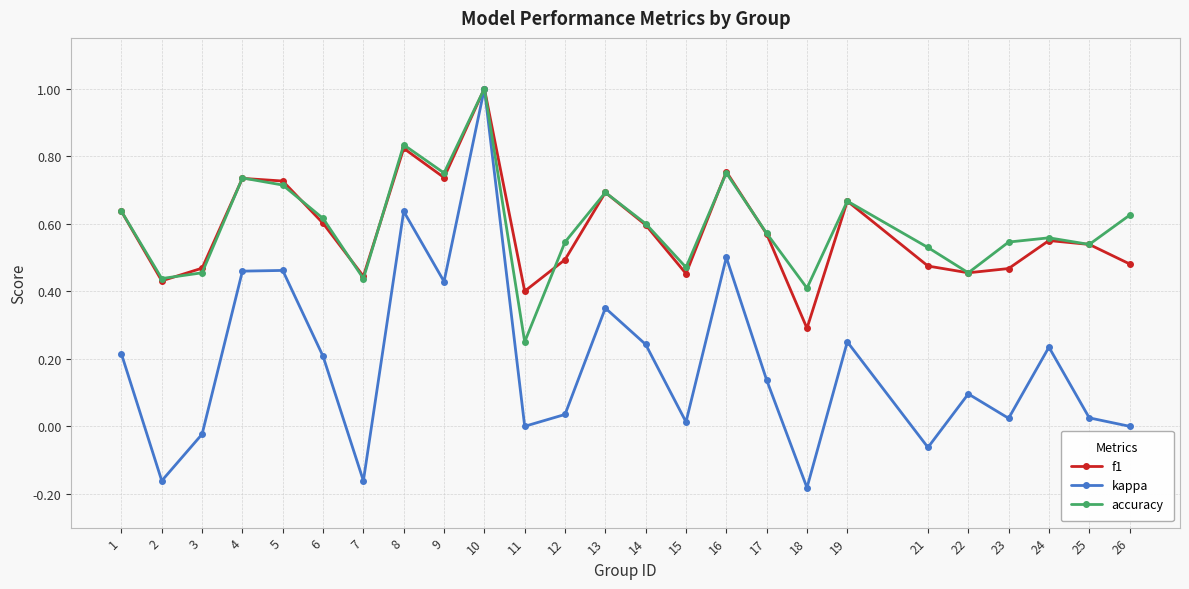

True or false: accuracy has a value of 0.9 at 25.

False